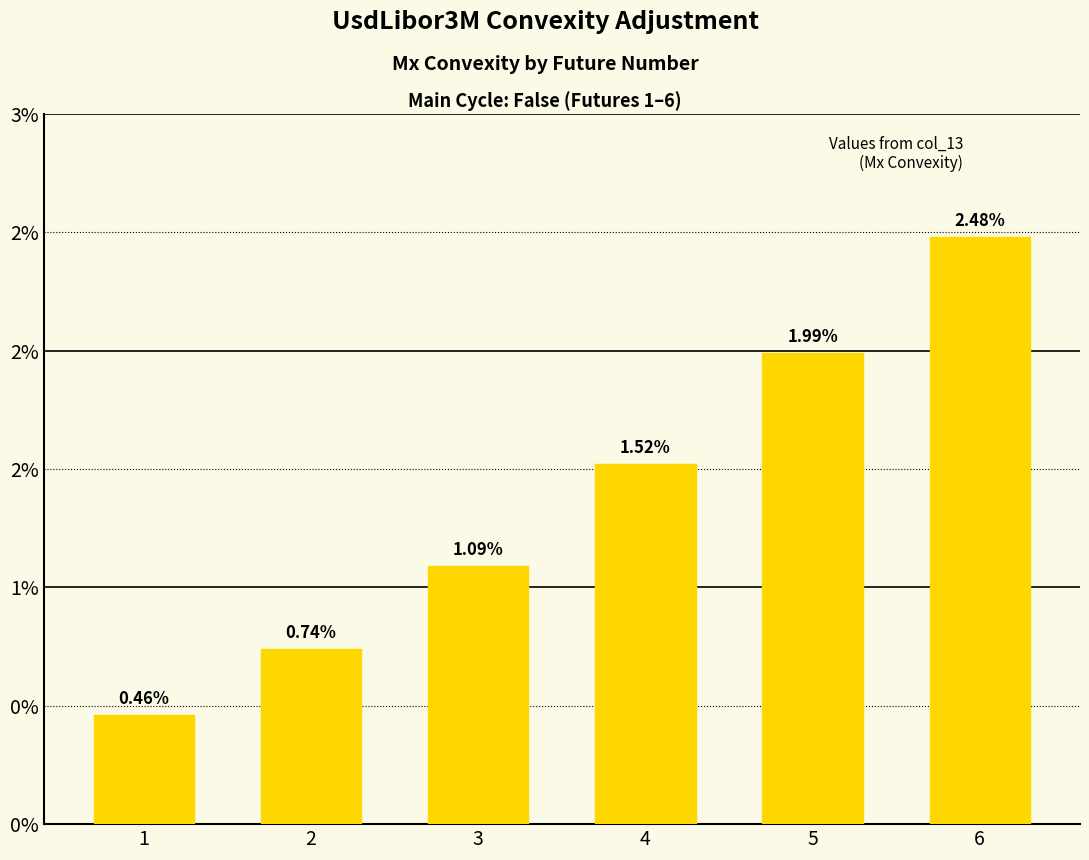

Does the chart contain any negative values?

No